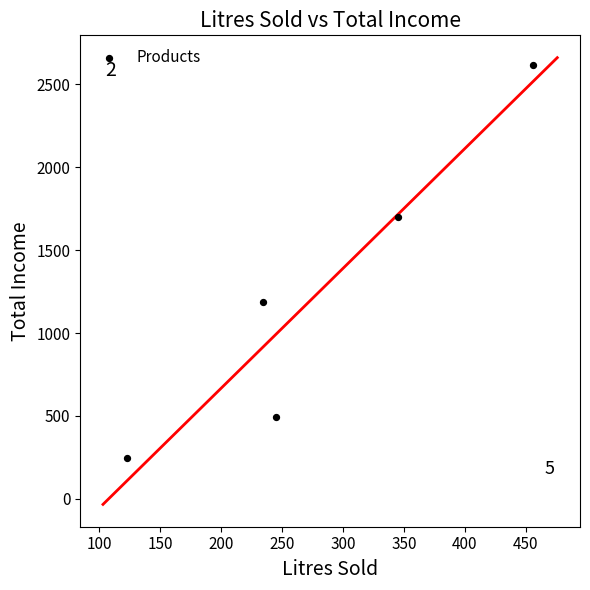

What is the average Y value?

1249.2